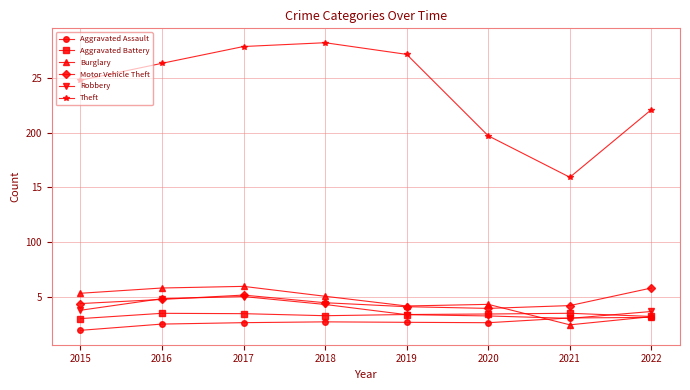

What is the sum of the Aggravated Battery values at 2017 and 2020?

6931